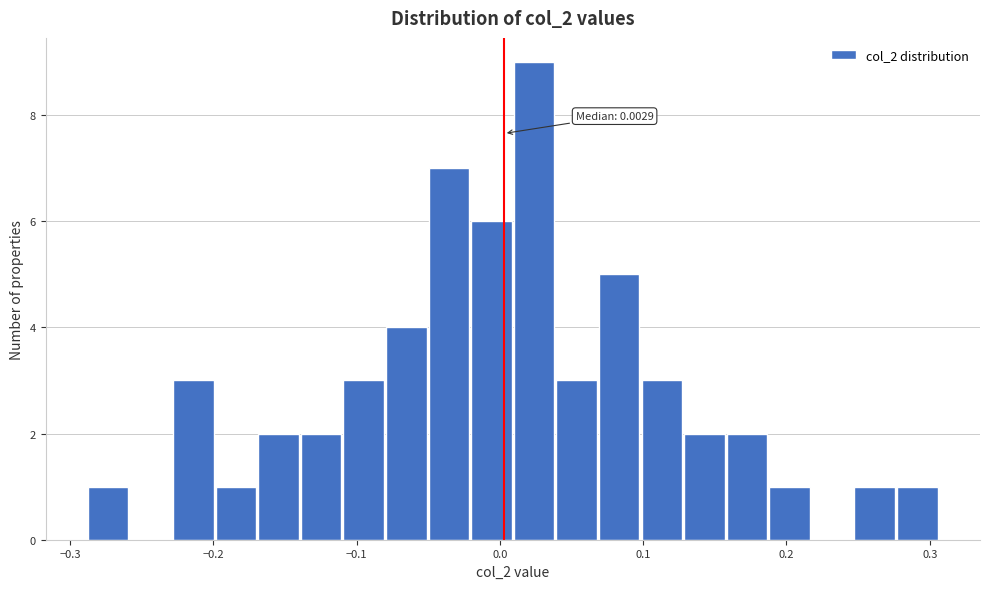

Around what value on the x-axis is the tallest bar? Give the approximate position of its centre, as read against the axis.

0.02